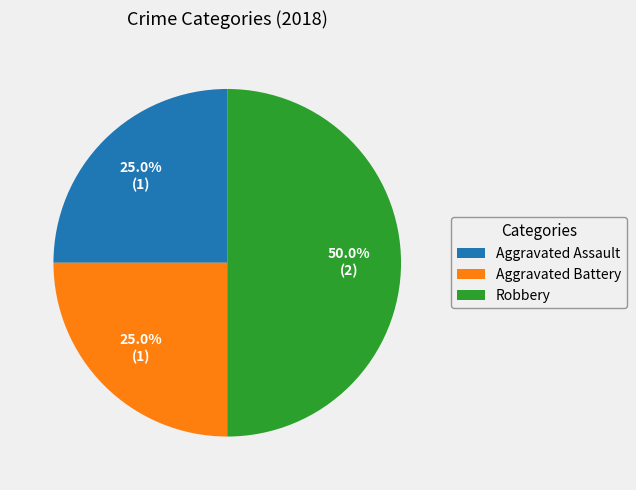

Between Robbery and Aggravated Battery, which is larger?

Robbery